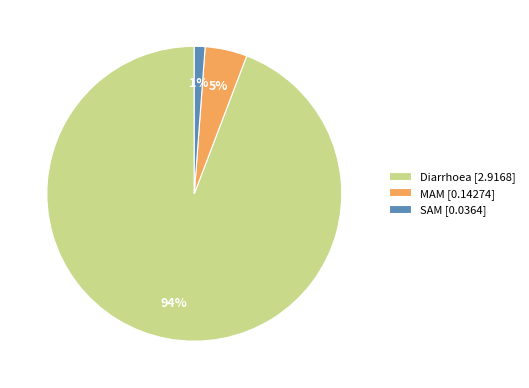

Which has a higher value, Diarrhoea [2.9168] or MAM [0.14274]?

Diarrhoea [2.9168]